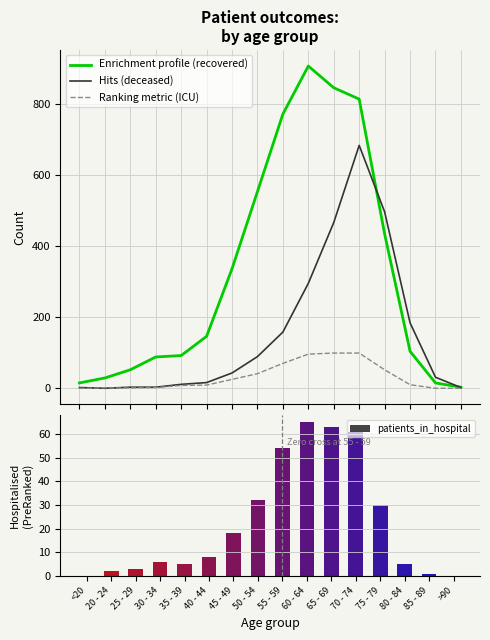

At which category does the chart reach its peak across all series?

60 - 64